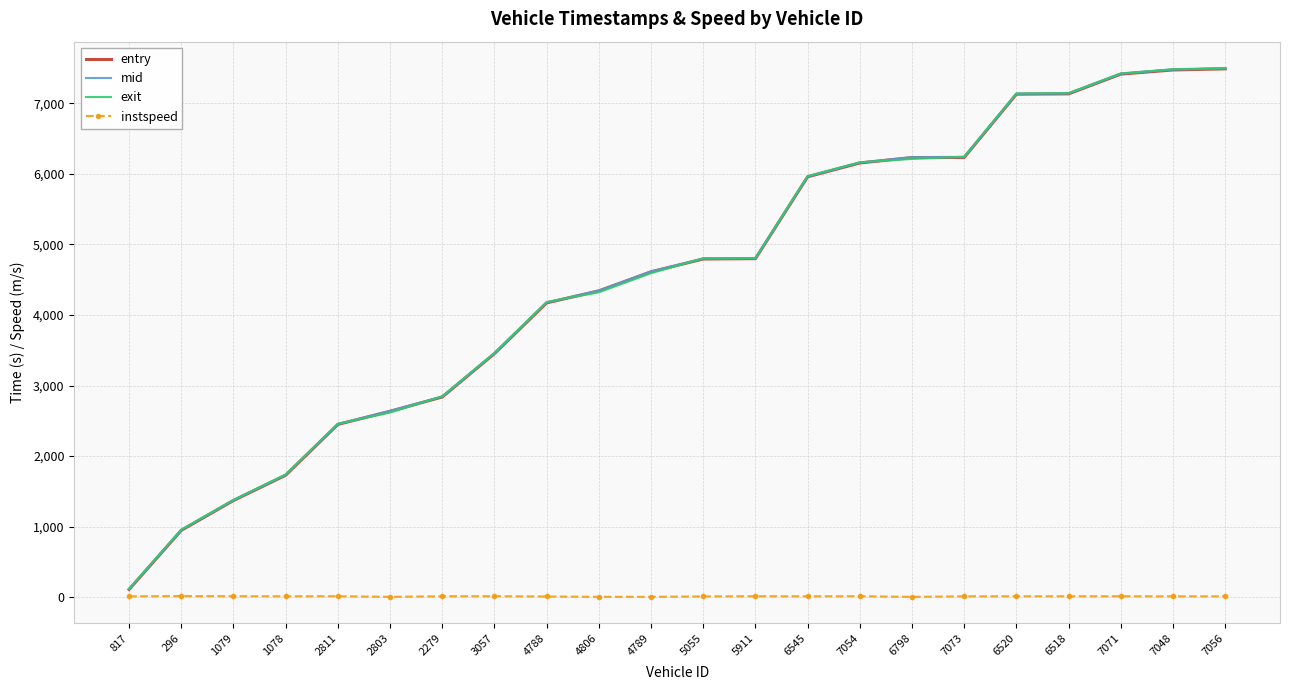

Is it true that mid equals 4908.0 at 6518?

False